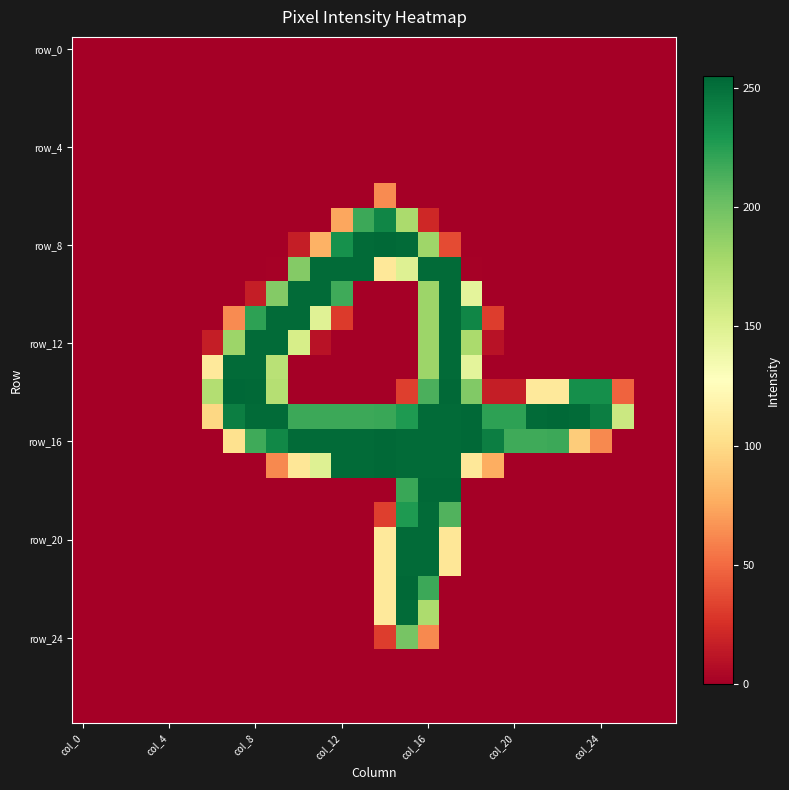

Count the number of data series in this chart.

28